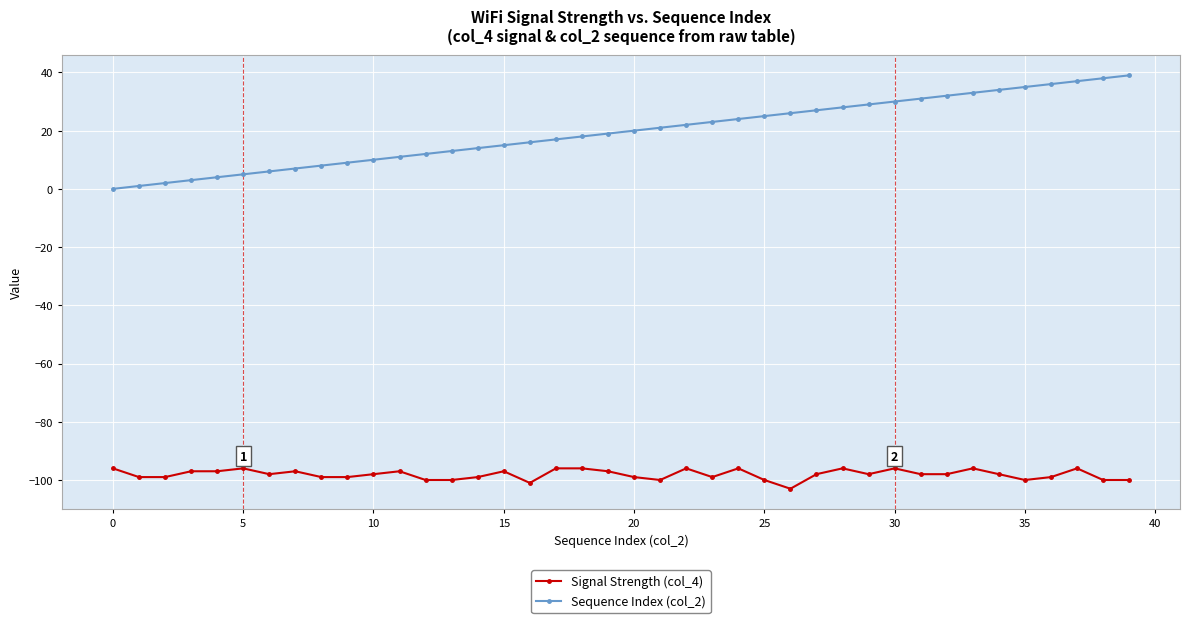

What is the sum of all Sequence Index (col_2) values?

780